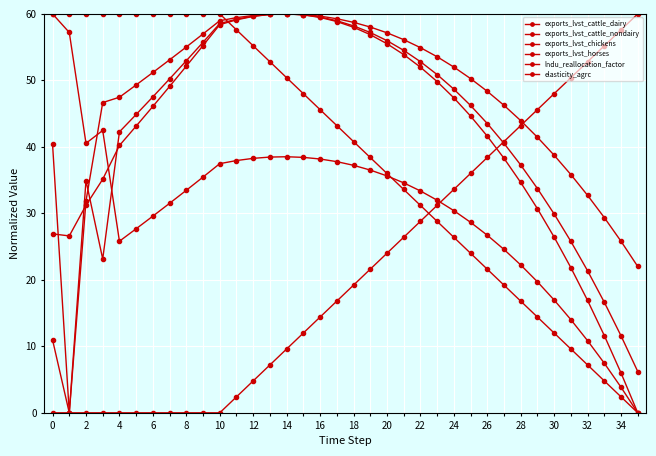

List the series in order of their peak value, lowest first.

exports_lvst_cattle_dairy, exports_lvst_cattle_nondairy, exports_lvst_chickens, exports_lvst_horses, lndu_reallocation_factor, elasticity_agrc